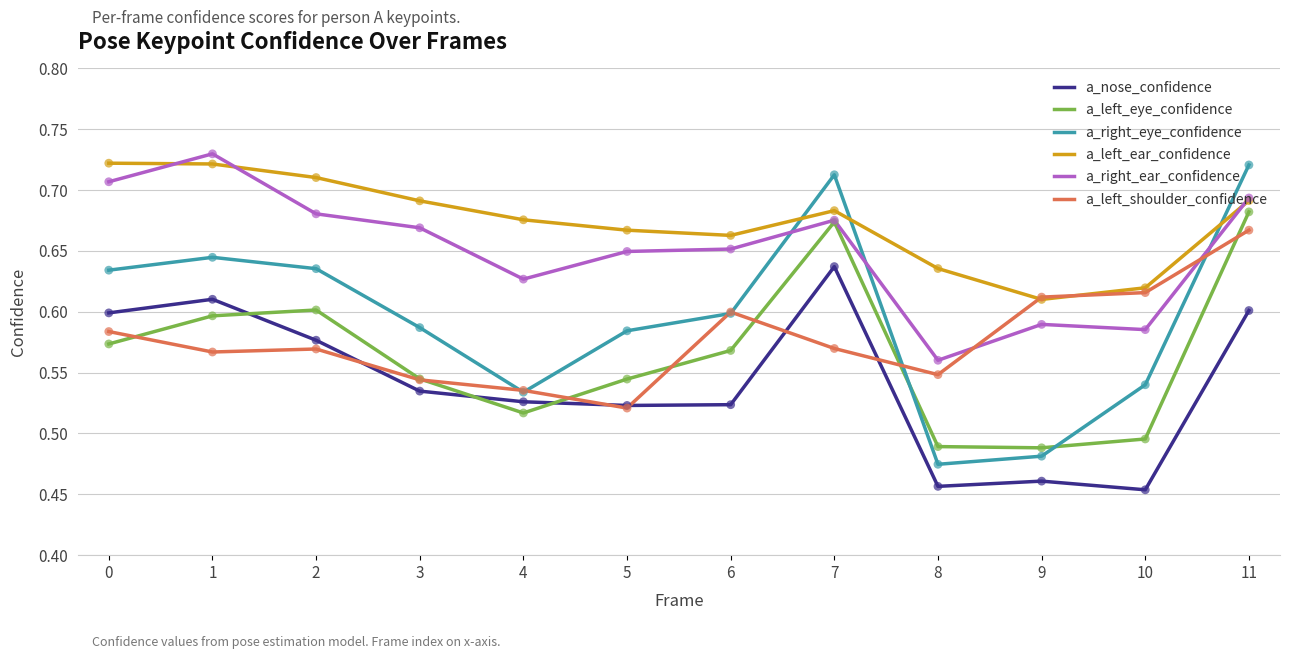

What is the total value across all series at 0?

3.8